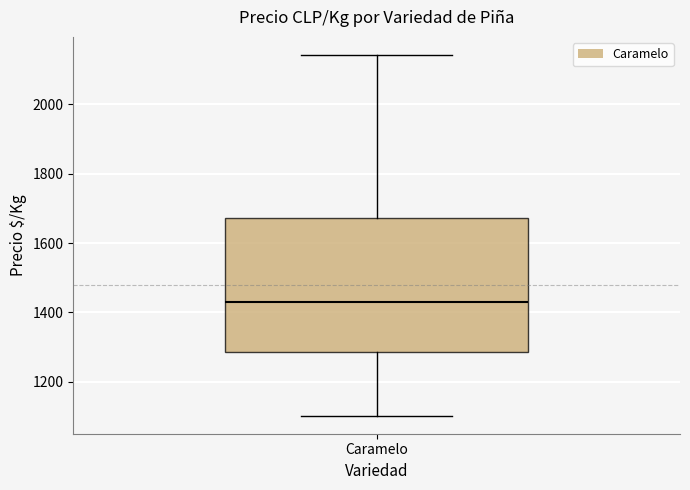

Transcribe this box plot: give where the median line is, the range the box spans, and where the two whiskers end, as read against the y-axis. The values are not printed on the chart, so give them approximately, as read against the axis.

median 1420, box 1280 to 1680, whiskers 1100 to 2140